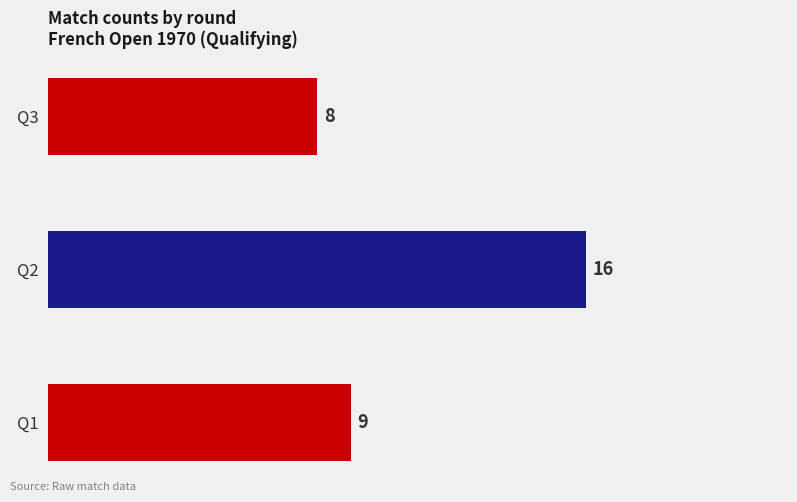

Count the number of categories in the chart.

3